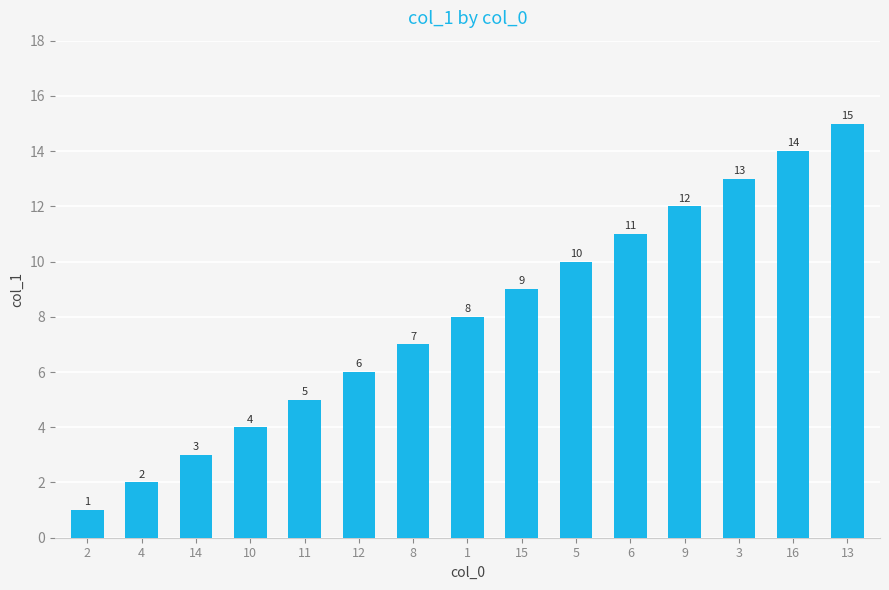

Which has a higher value, 11 or 14?

11